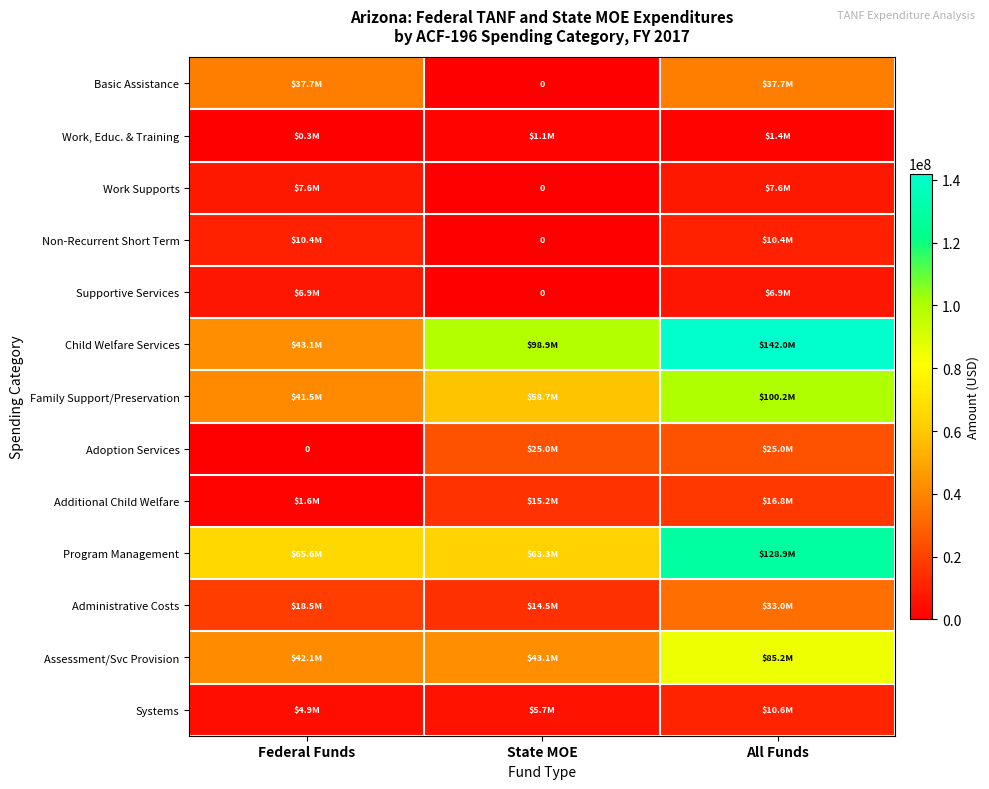

At which category is the sum across all series the highest?

All Funds